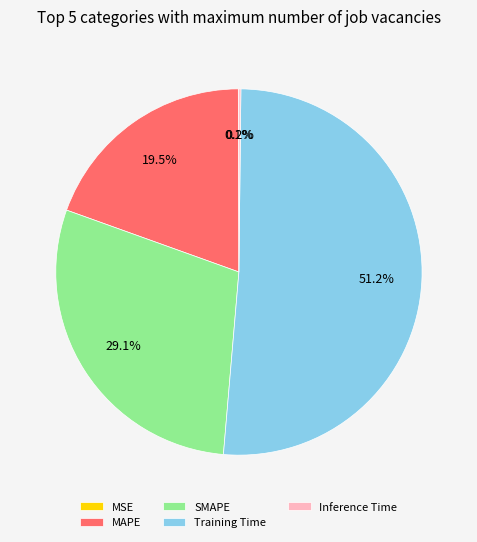

The MAPE slice represents 28% of the pie. True or false?

False